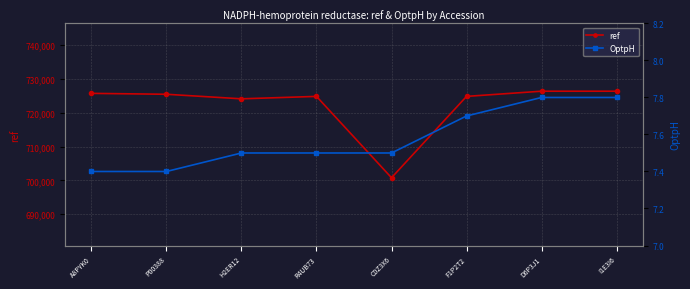

Reading left to right, list all the values displayed in this chart.

ref: 725687.0	725422.0	724078.0	724794.0	700774.0	724797.0	726325.0	726325.0
OptpH: 7.4	7.4	7.5	7.5	7.5	7.7	7.8	7.8